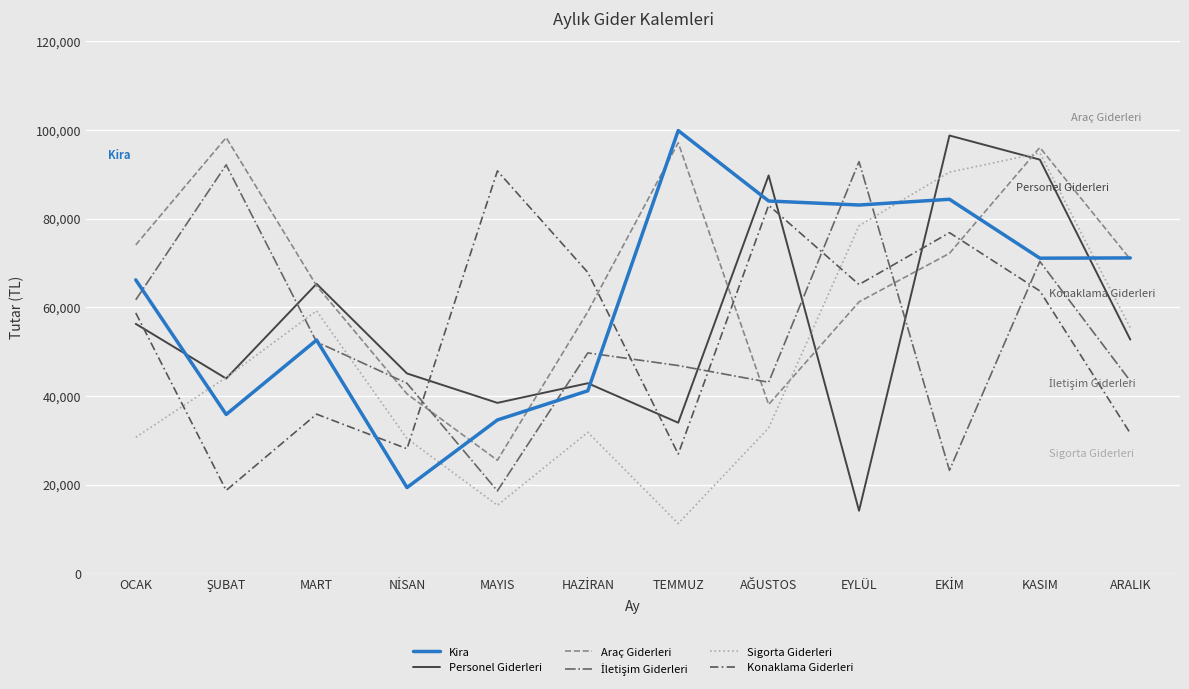

At which category does the chart reach its minimum across all series?

TEMMUZ